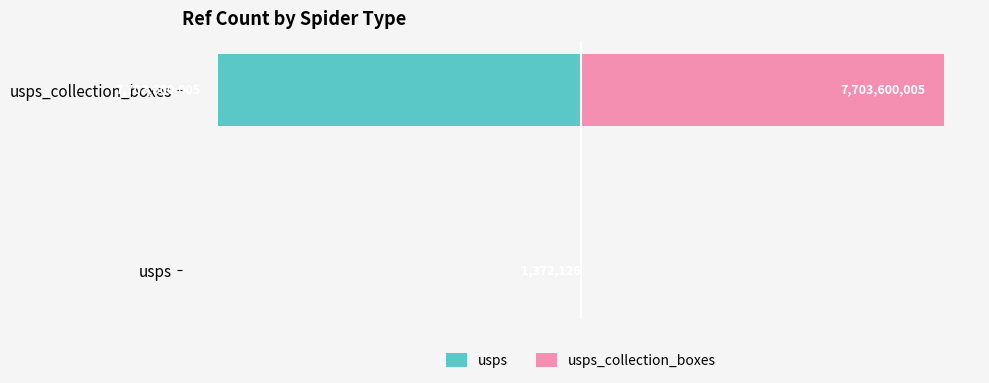

How many groups of bars are there?

2